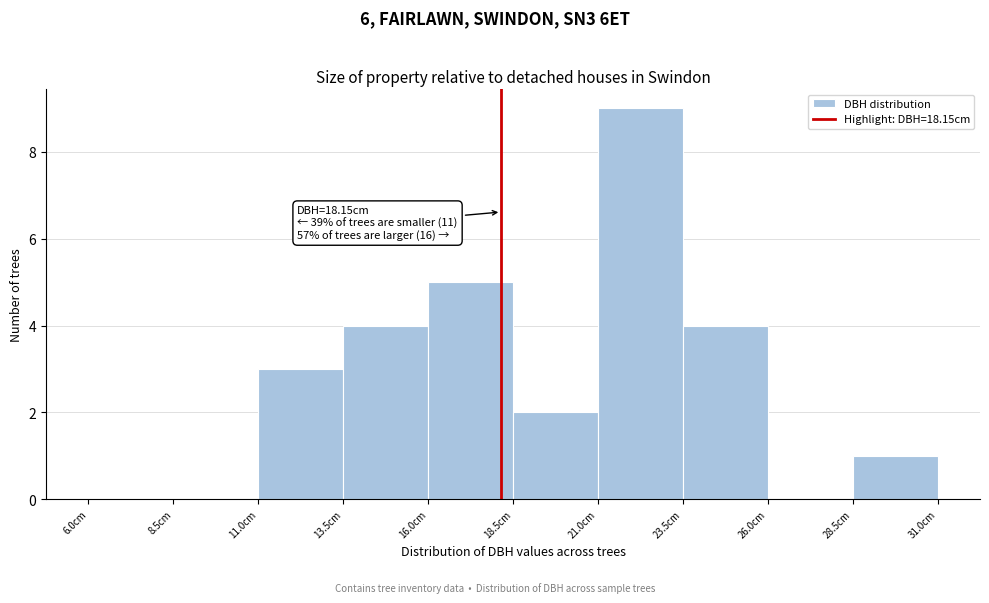

Which range on the x-axis has the tallest bar?

21.0 to 23.5